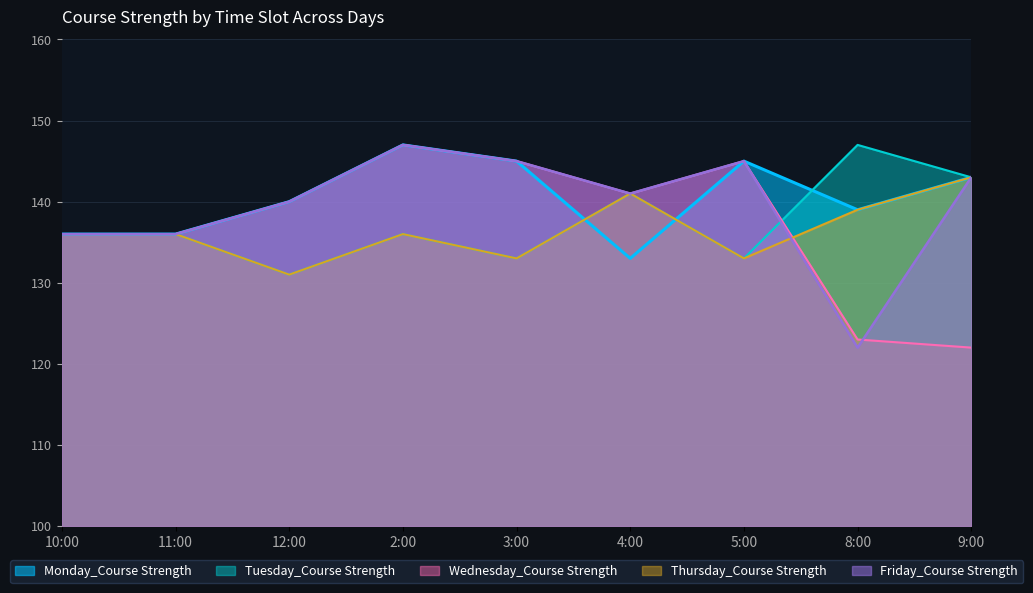

Where is the first local maximum for Wednesday_Course Strength?

2:00